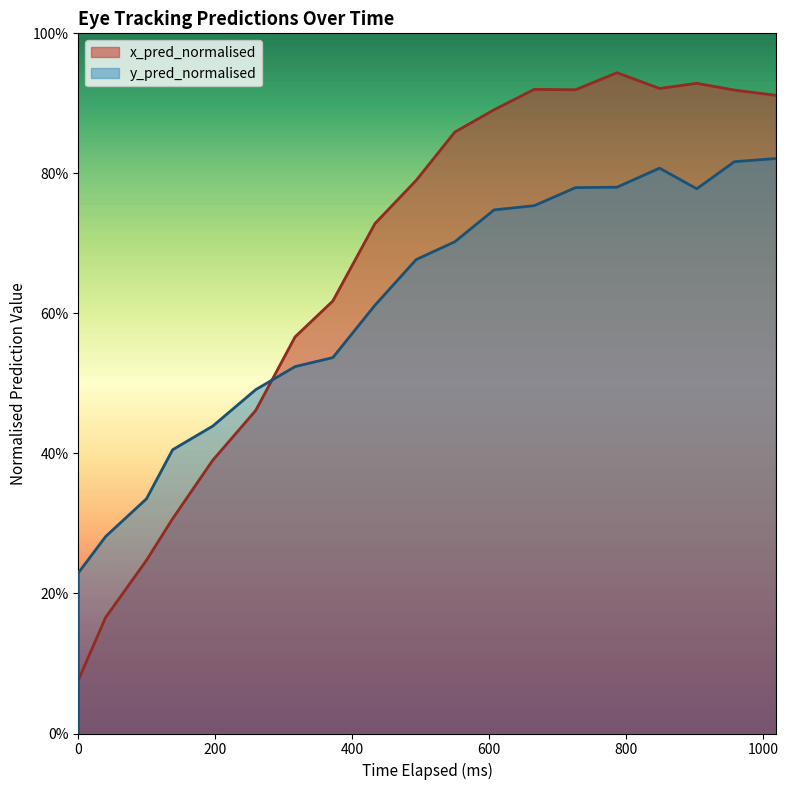

Does the chart display data point markers on the line(s)?

No